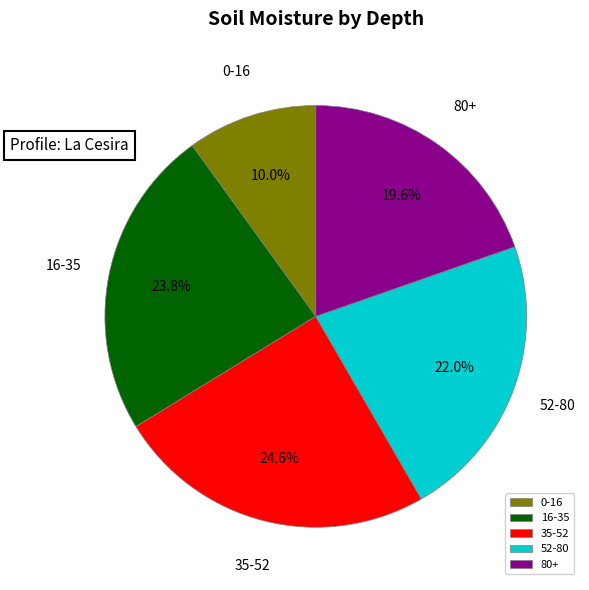

What portion of the pie excludes 52-80?

78.0%